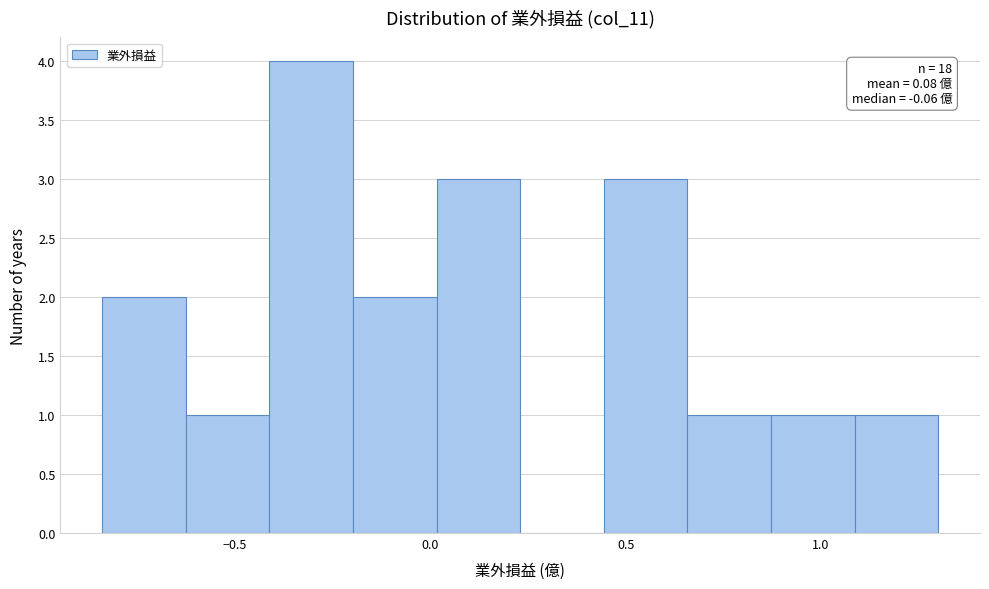

Over which range of the x-axis is the bar tallest?

-0.40 to -0.20